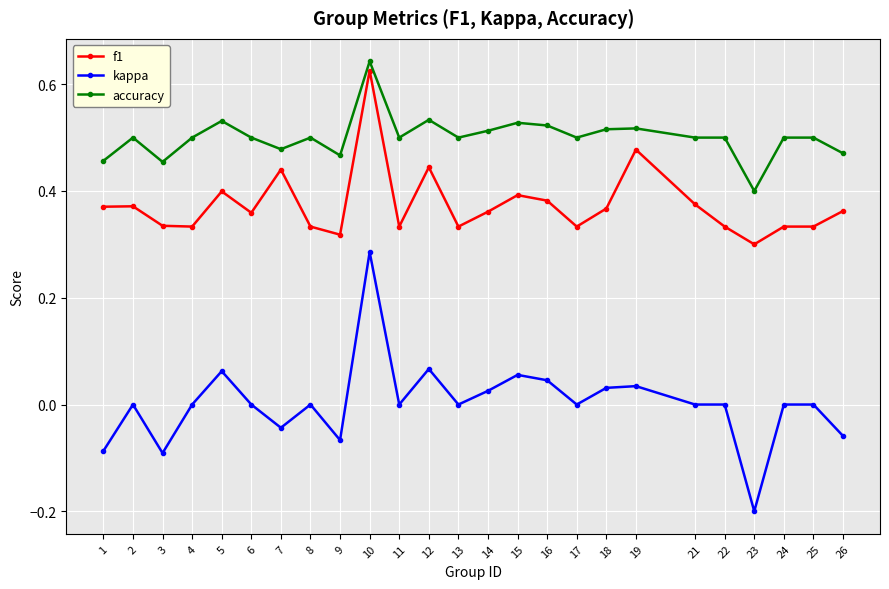

True or false: accuracy and kappa cross at least once.

False